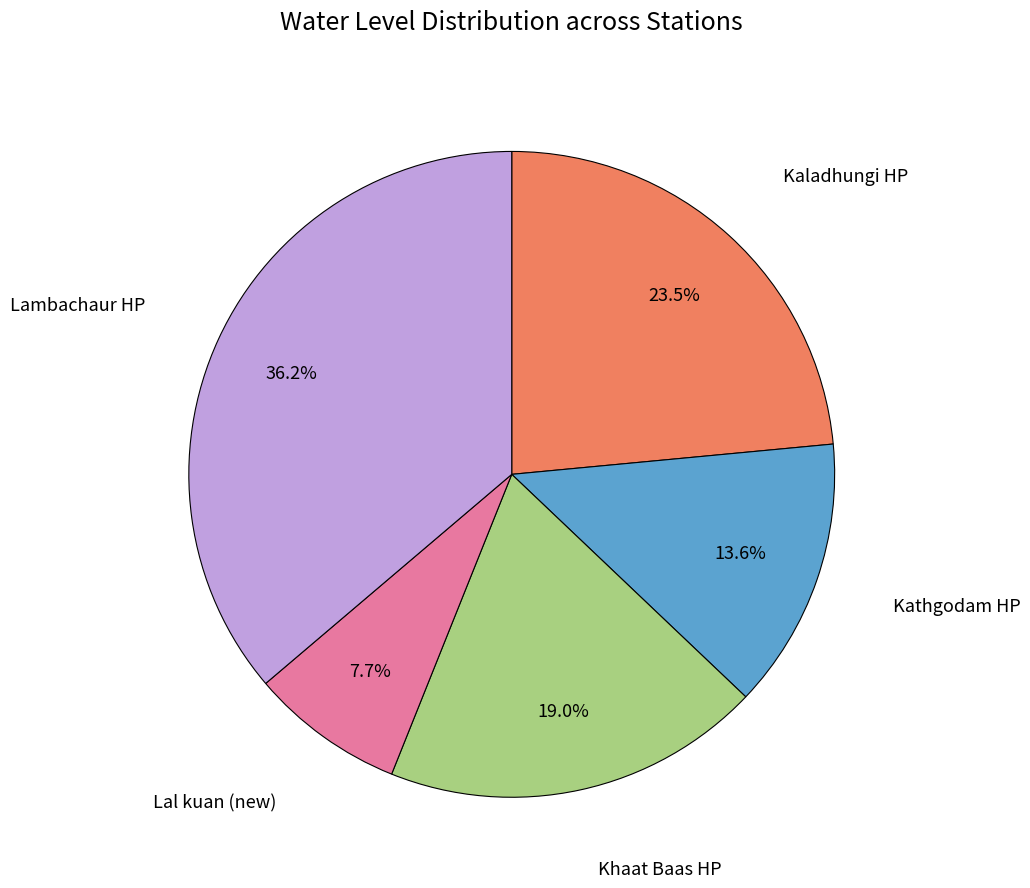

Is there a majority slice in this chart?

No